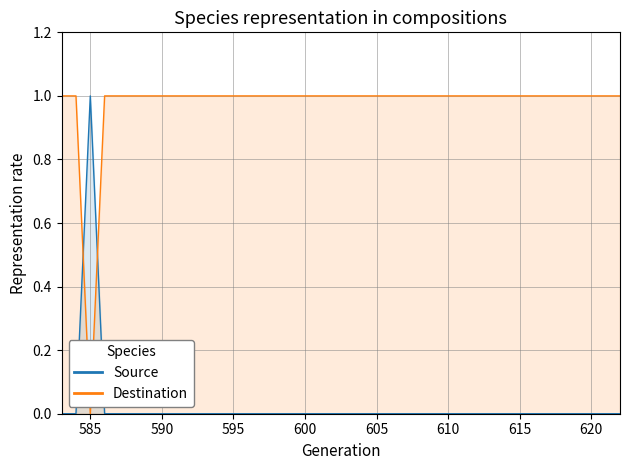

What is the spread (max minus min) of values at 614?

1